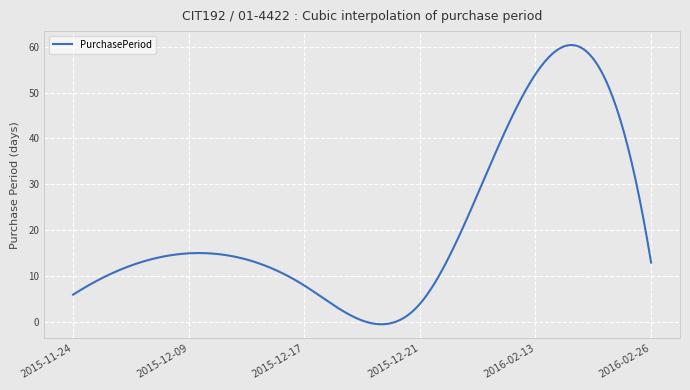

What is the greatest value displayed?

60.3